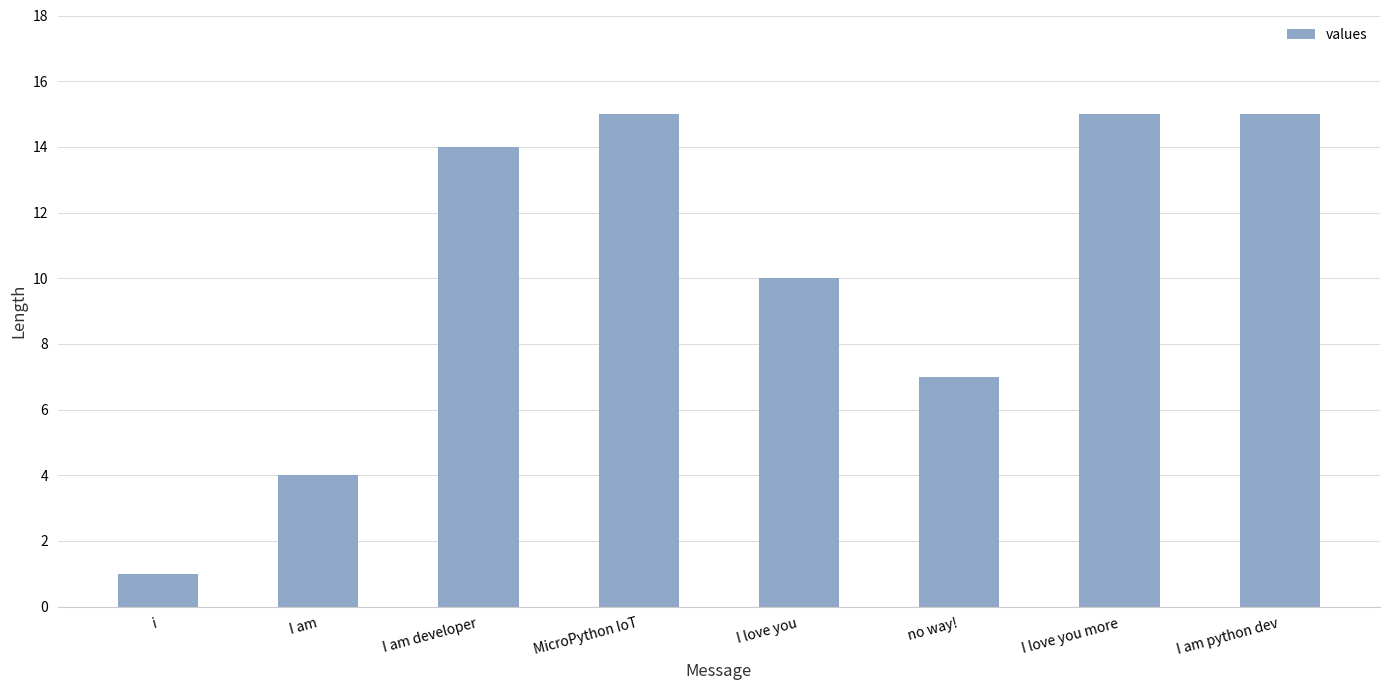

Are the bars horizontal?

No